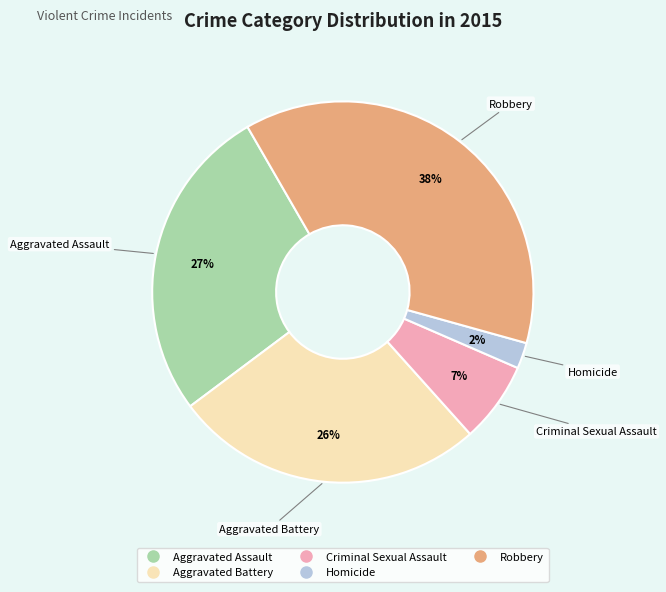

What is the largest slice in the pie chart?

Robbery